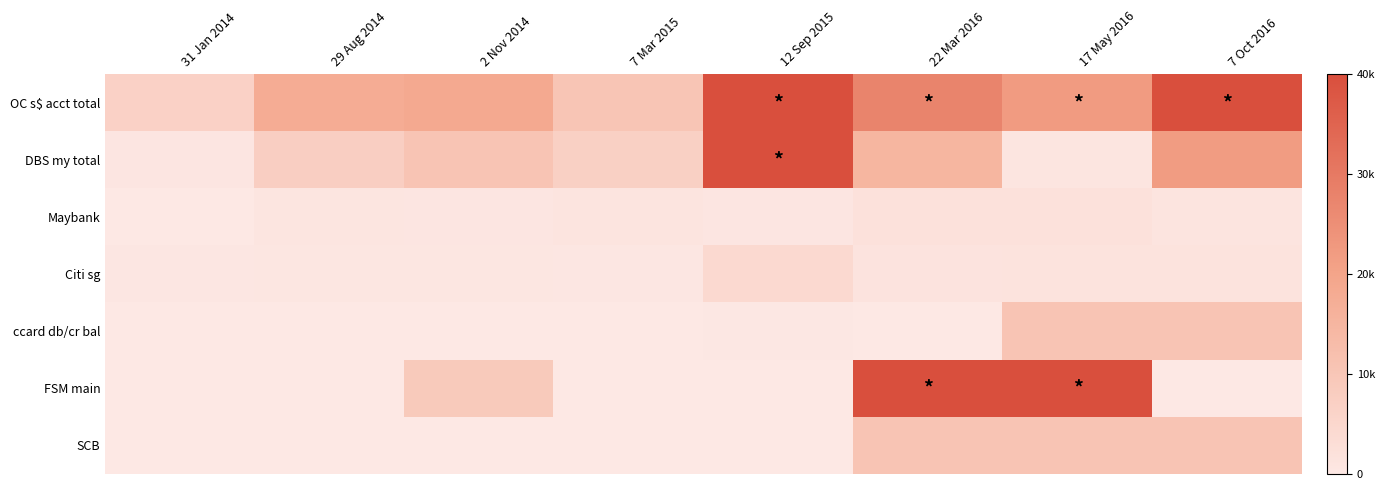

Which has a higher value, 22 Mar 2016 or 17 May 2016?

22 Mar 2016